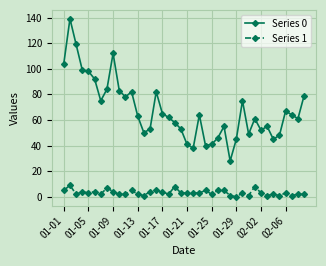

True or false: Series 1 and Series 0 intersect in this chart.

False